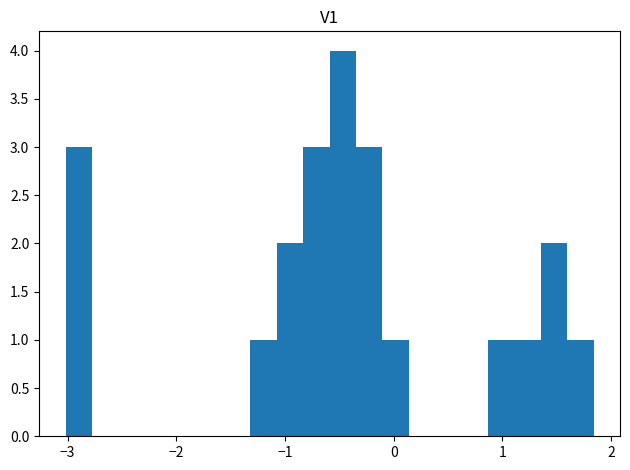

Read against the x-axis, roughly where is the centre of the tallest bar?

-0.5